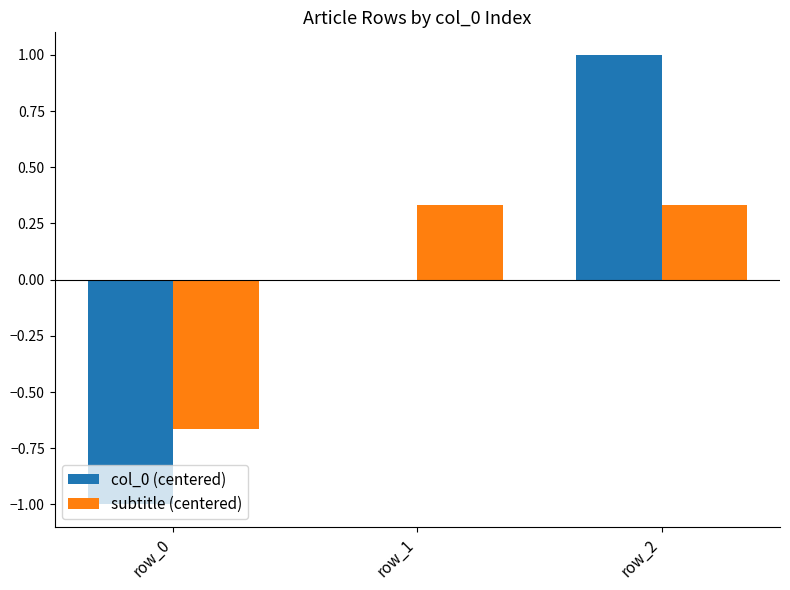

What is the difference between the col_0 (centered) values at row_1 and row_2?

1.0